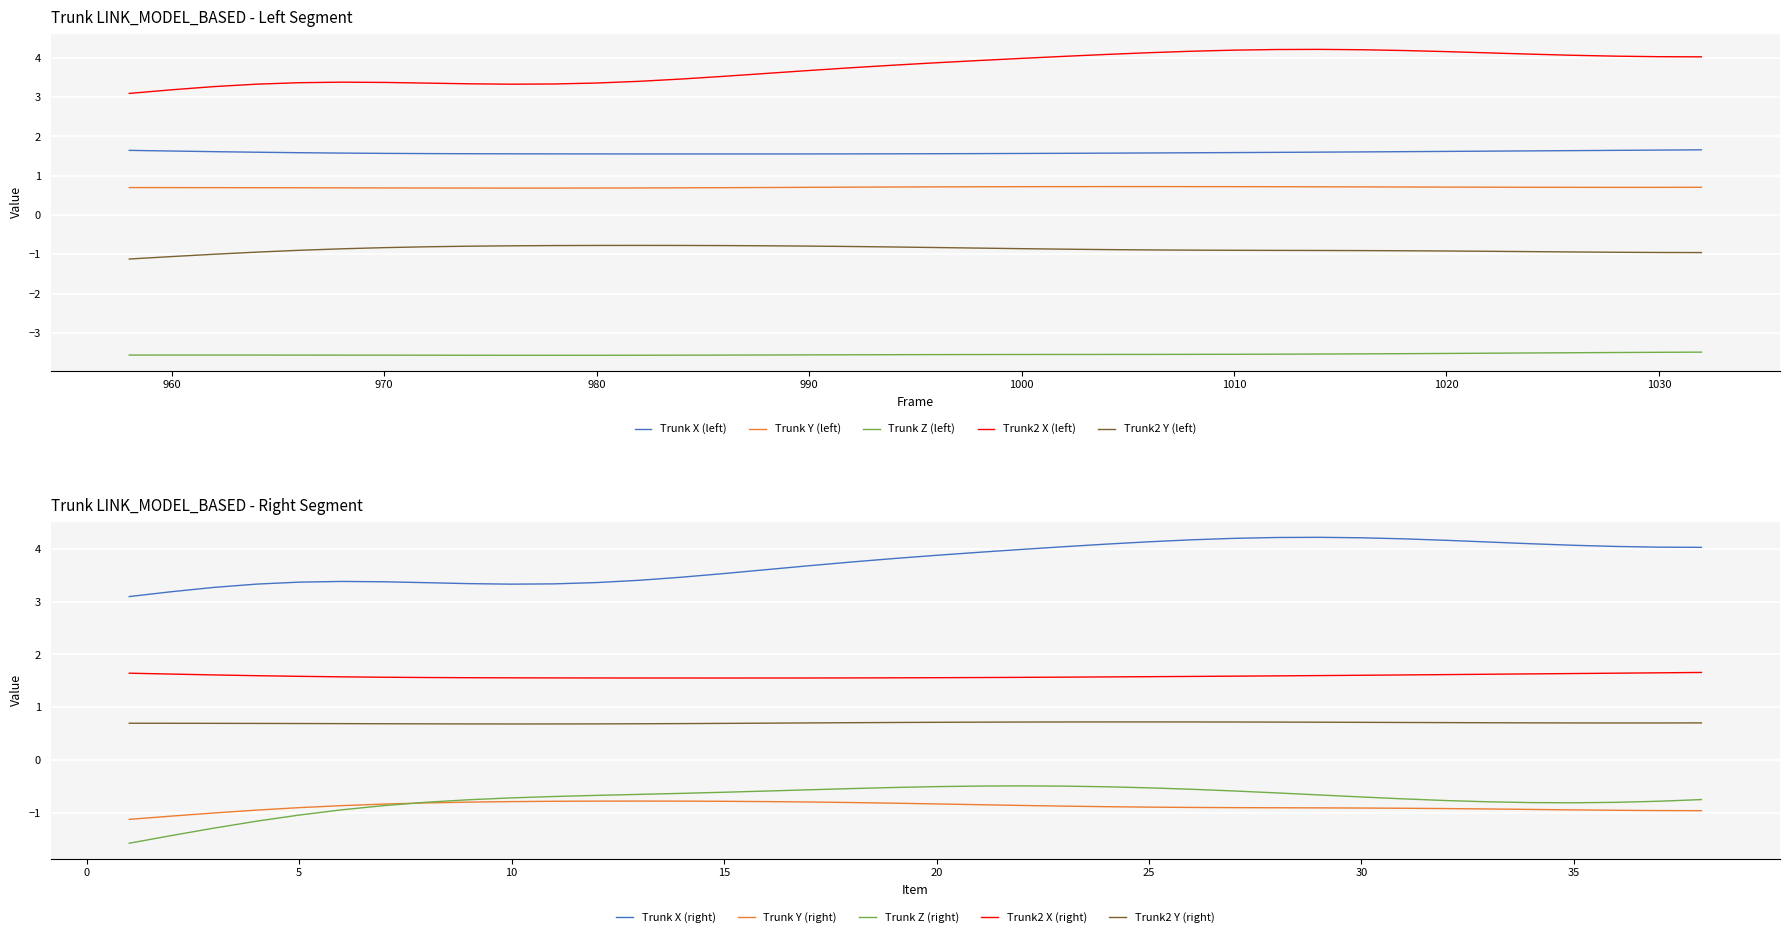

What is the sum of all Trunk2_Y values?

-33.2